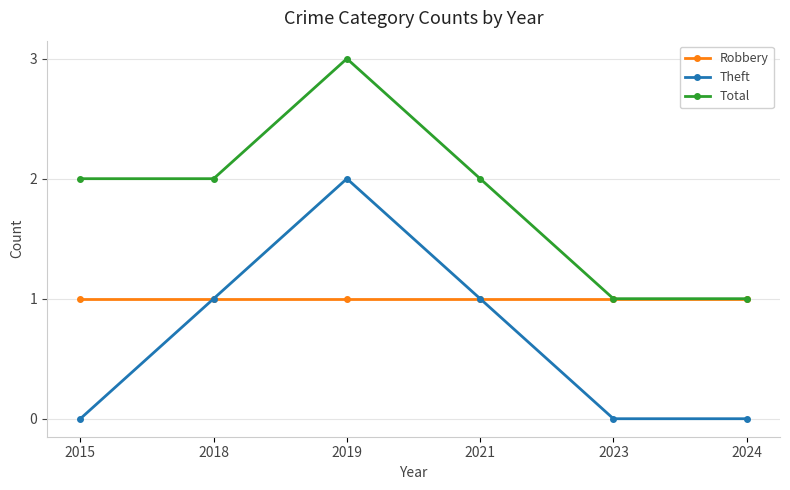

How many series are shown in this chart?

3